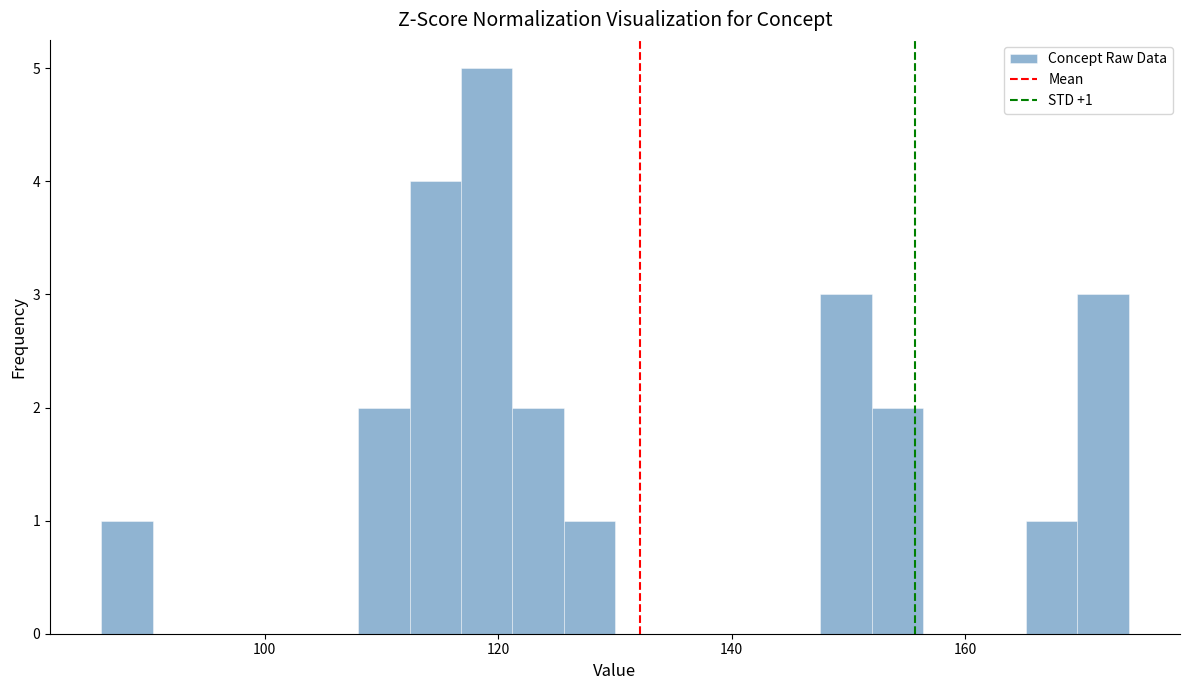

Read against the x-axis, roughly where is the centre of the tallest bar?

120